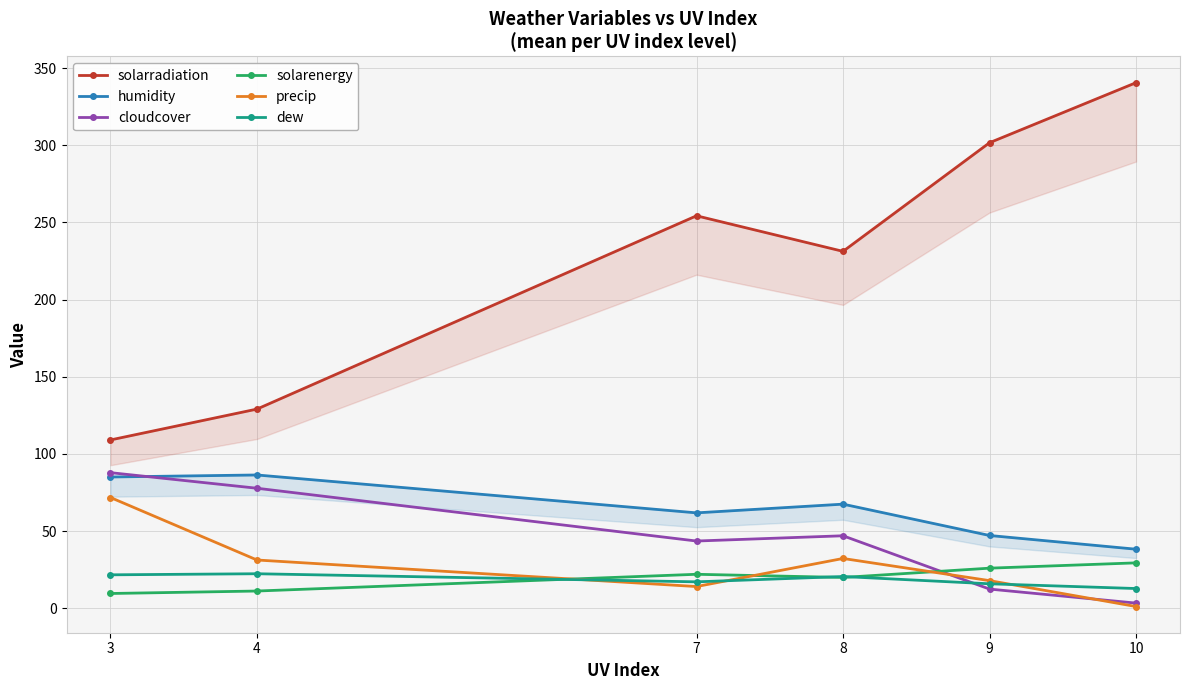

List the series in order of their peak value, lowest first.

dew, solarenergy, precip, humidity, cloudcover, solarradiation